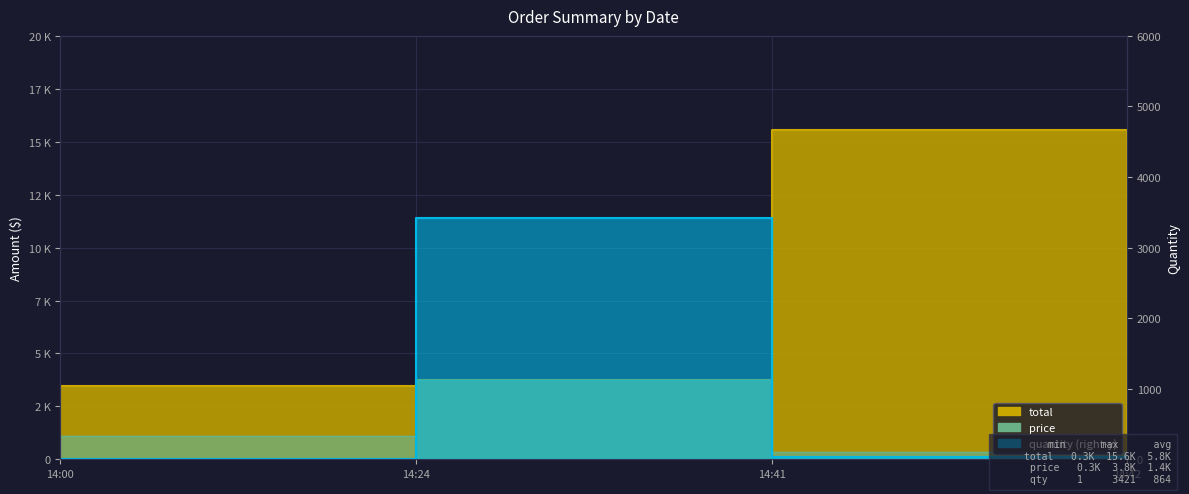

What is the minimum value for price?

321.8